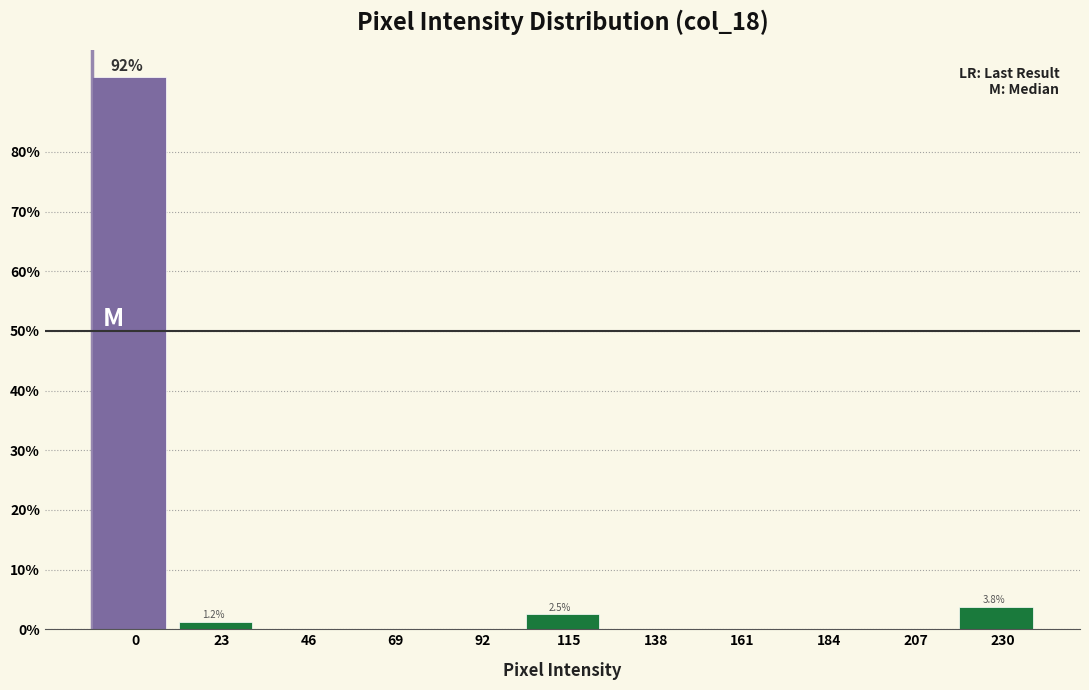

What is the greatest value displayed?

92.5